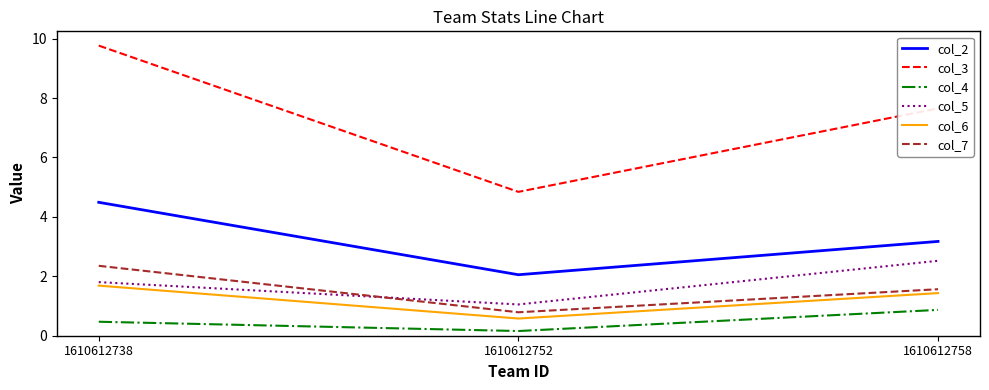

Is the value of col_5 at 1610612758 greater than the value of col_7 at 1610612752?

Yes